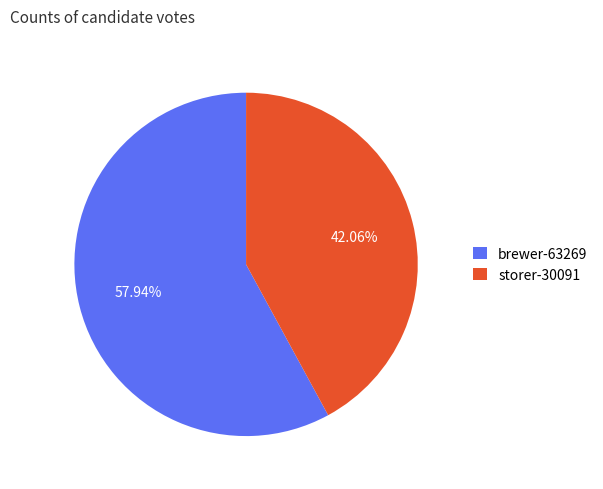

Is it true that brewer-63269 is 58% of the pie?

True